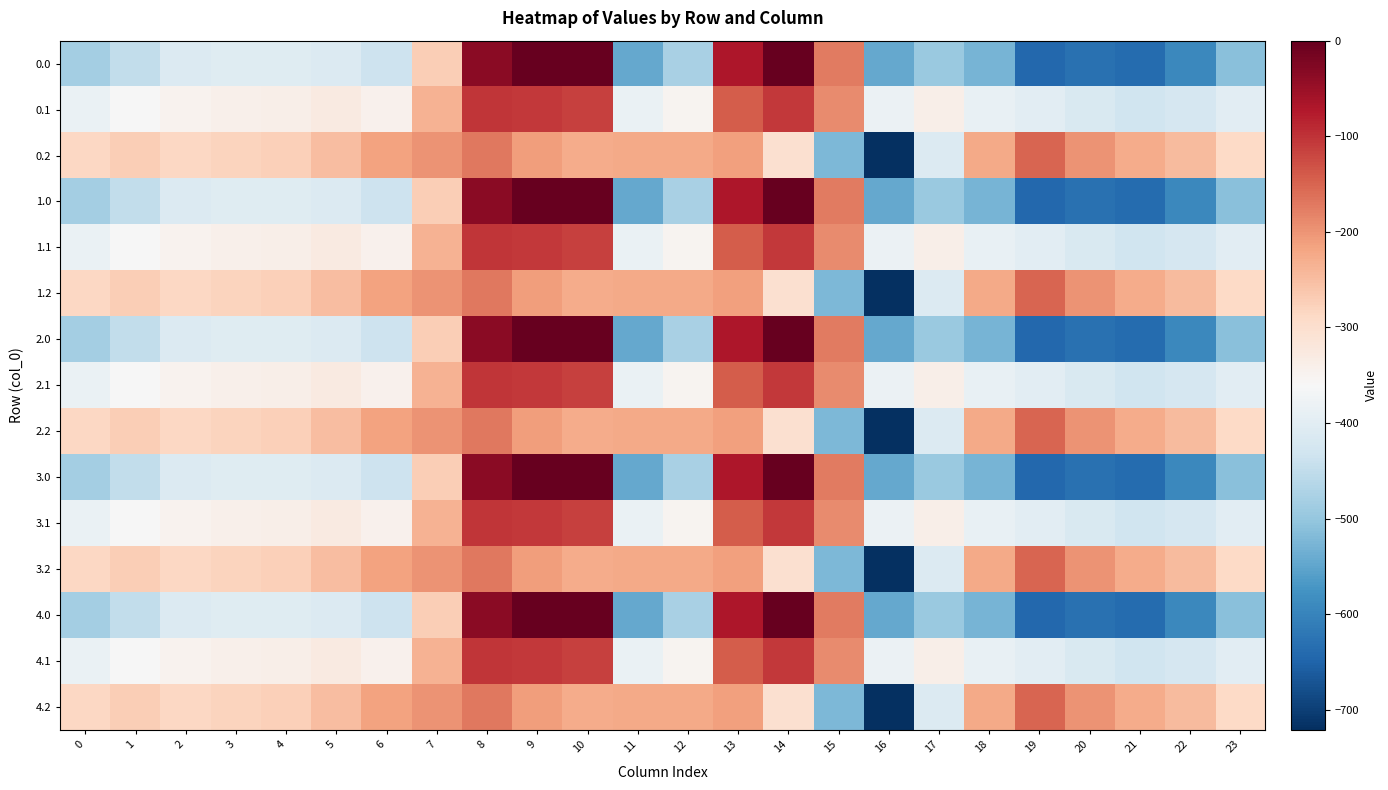

Reading right to left, extract all data points from this chart.

0.0: 23=-511.3	22=-592.3	21=-638.4	20=-629.9	19=-644.5	18=-529.6	17=-493.8	16=-545.4	15=-172.8	14=-0.3	13=-70.2	12=-477.2	11=-544.3	10=0.0	9=0.0	8=-35.0	7=-270.7	6=-435.0	5=-410.8	4=-404.9	3=-404.4	2=-410.3	1=-449.5	0=-482.0
0.1: 23=-399.4	22=-419.9	21=-432.4	20=-414.5	19=-399.7	18=-388.5	17=-340.1	16=-380.5	15=-190.4	14=-105.5	13=-141.2	12=-350.8	11=-384.7	10=-114.0	9=-104.8	8=-102.3	7=-234.9	6=-345.2	5=-329.5	4=-339.6	3=-342.7	2=-347.9	1=-361.1	0=-384.6
0.2: 23=-287.5	22=-247.4	21=-226.4	20=-199.2	19=-151.1	18=-223.1	17=-409.5	16=-721.2	15=-522.2	14=-301.9	13=-212.2	12=-224.3	11=-225.2	10=-228.0	9=-209.6	8=-169.5	7=-199.0	6=-216.4	5=-248.1	4=-274.4	3=-281.0	2=-285.5	1=-272.7	0=-287.1
1.0: 23=-511.3	22=-592.3	21=-638.4	20=-629.9	19=-644.5	18=-529.6	17=-493.8	16=-545.4	15=-172.8	14=-0.3	13=-70.2	12=-477.2	11=-544.3	10=0.0	9=0.0	8=-35.0	7=-270.7	6=-435.0	5=-410.8	4=-404.9	3=-404.4	2=-410.3	1=-449.5	0=-482.0
1.1: 23=-399.4	22=-419.9	21=-432.4	20=-414.5	19=-399.7	18=-388.5	17=-340.1	16=-380.5	15=-190.4	14=-105.5	13=-141.2	12=-350.8	11=-384.7	10=-114.0	9=-104.8	8=-102.3	7=-234.9	6=-345.2	5=-329.5	4=-339.6	3=-342.7	2=-347.9	1=-361.1	0=-384.6
1.2: 23=-287.5	22=-247.4	21=-226.4	20=-199.2	19=-151.1	18=-223.1	17=-409.5	16=-721.2	15=-522.2	14=-301.9	13=-212.2	12=-224.3	11=-225.2	10=-228.0	9=-209.6	8=-169.5	7=-199.0	6=-216.4	5=-248.1	4=-274.4	3=-281.0	2=-285.5	1=-272.7	0=-287.1
2.0: 23=-511.3	22=-592.3	21=-638.4	20=-629.9	19=-644.5	18=-529.6	17=-493.8	16=-545.4	15=-172.8	14=-0.3	13=-70.2	12=-477.2	11=-544.3	10=0.0	9=0.0	8=-35.0	7=-270.7	6=-435.0	5=-410.8	4=-404.9	3=-404.4	2=-410.3	1=-449.5	0=-482.0
2.1: 23=-399.4	22=-419.9	21=-432.4	20=-414.5	19=-399.7	18=-388.5	17=-340.1	16=-380.5	15=-190.4	14=-105.5	13=-141.2	12=-350.8	11=-384.7	10=-114.0	9=-104.8	8=-102.3	7=-234.9	6=-345.2	5=-329.5	4=-339.6	3=-342.7	2=-347.9	1=-361.1	0=-384.6
2.2: 23=-287.5	22=-247.4	21=-226.4	20=-199.2	19=-151.1	18=-223.1	17=-409.5	16=-721.2	15=-522.2	14=-301.9	13=-212.2	12=-224.3	11=-225.2	10=-228.0	9=-209.6	8=-169.5	7=-199.0	6=-216.4	5=-248.1	4=-274.4	3=-281.0	2=-285.5	1=-272.7	0=-287.1
3.0: 23=-511.3	22=-592.3	21=-638.4	20=-629.9	19=-644.5	18=-529.6	17=-493.8	16=-545.4	15=-172.8	14=-0.3	13=-70.2	12=-477.2	11=-544.3	10=0.0	9=0.0	8=-35.0	7=-270.7	6=-435.0	5=-410.8	4=-404.9	3=-404.4	2=-410.3	1=-449.5	0=-482.0
3.1: 23=-399.4	22=-419.9	21=-432.4	20=-414.5	19=-399.7	18=-388.5	17=-340.1	16=-380.5	15=-190.4	14=-105.5	13=-141.2	12=-350.8	11=-384.7	10=-114.0	9=-104.8	8=-102.3	7=-234.9	6=-345.2	5=-329.5	4=-339.6	3=-342.7	2=-347.9	1=-361.1	0=-384.6
3.2: 23=-287.5	22=-247.4	21=-226.4	20=-199.2	19=-151.1	18=-223.1	17=-409.5	16=-721.2	15=-522.2	14=-301.9	13=-212.2	12=-224.3	11=-225.2	10=-228.0	9=-209.6	8=-169.5	7=-199.0	6=-216.4	5=-248.1	4=-274.4	3=-281.0	2=-285.5	1=-272.7	0=-287.1
4.0: 23=-511.3	22=-592.3	21=-638.4	20=-629.9	19=-644.5	18=-529.6	17=-493.8	16=-545.4	15=-172.8	14=-0.3	13=-70.2	12=-477.2	11=-544.3	10=0.0	9=0.0	8=-35.0	7=-270.7	6=-435.0	5=-410.8	4=-404.9	3=-404.4	2=-410.3	1=-449.5	0=-482.0
4.1: 23=-399.4	22=-419.9	21=-432.4	20=-414.5	19=-399.7	18=-388.5	17=-340.1	16=-380.5	15=-190.4	14=-105.5	13=-141.2	12=-350.8	11=-384.7	10=-114.0	9=-104.8	8=-102.3	7=-234.9	6=-345.2	5=-329.5	4=-339.6	3=-342.7	2=-347.9	1=-361.1	0=-384.6
4.2: 23=-287.5	22=-247.4	21=-226.4	20=-199.2	19=-151.1	18=-223.1	17=-409.5	16=-721.2	15=-522.2	14=-301.9	13=-212.2	12=-224.3	11=-225.2	10=-228.0	9=-209.6	8=-169.5	7=-199.0	6=-216.4	5=-248.1	4=-274.4	3=-281.0	2=-285.5	1=-272.7	0=-287.1